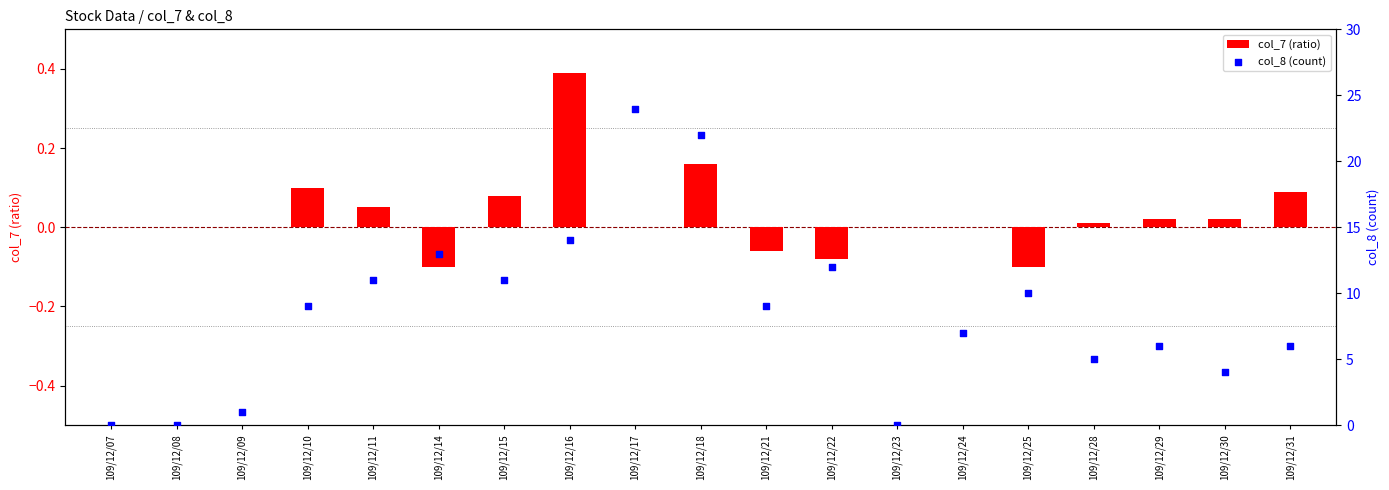

Which series reaches the maximum Y coordinate?

col_8 (count)